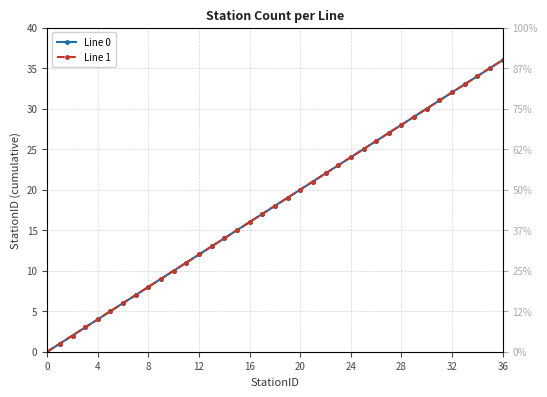

What is the label of the 23rd point from the right?

14